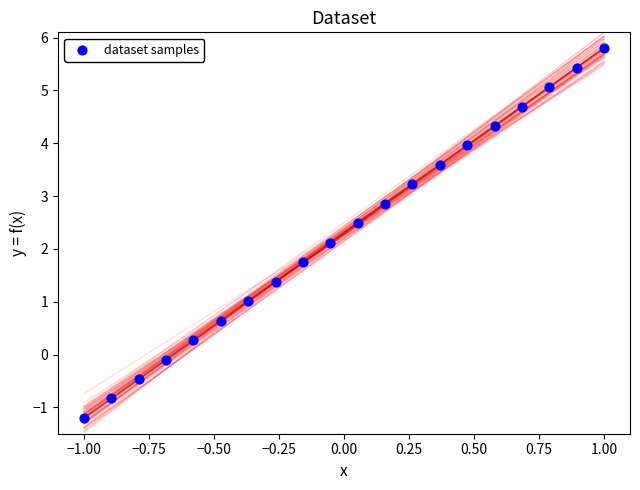

What Y value in the scatter plot is closest to 2?

2.1